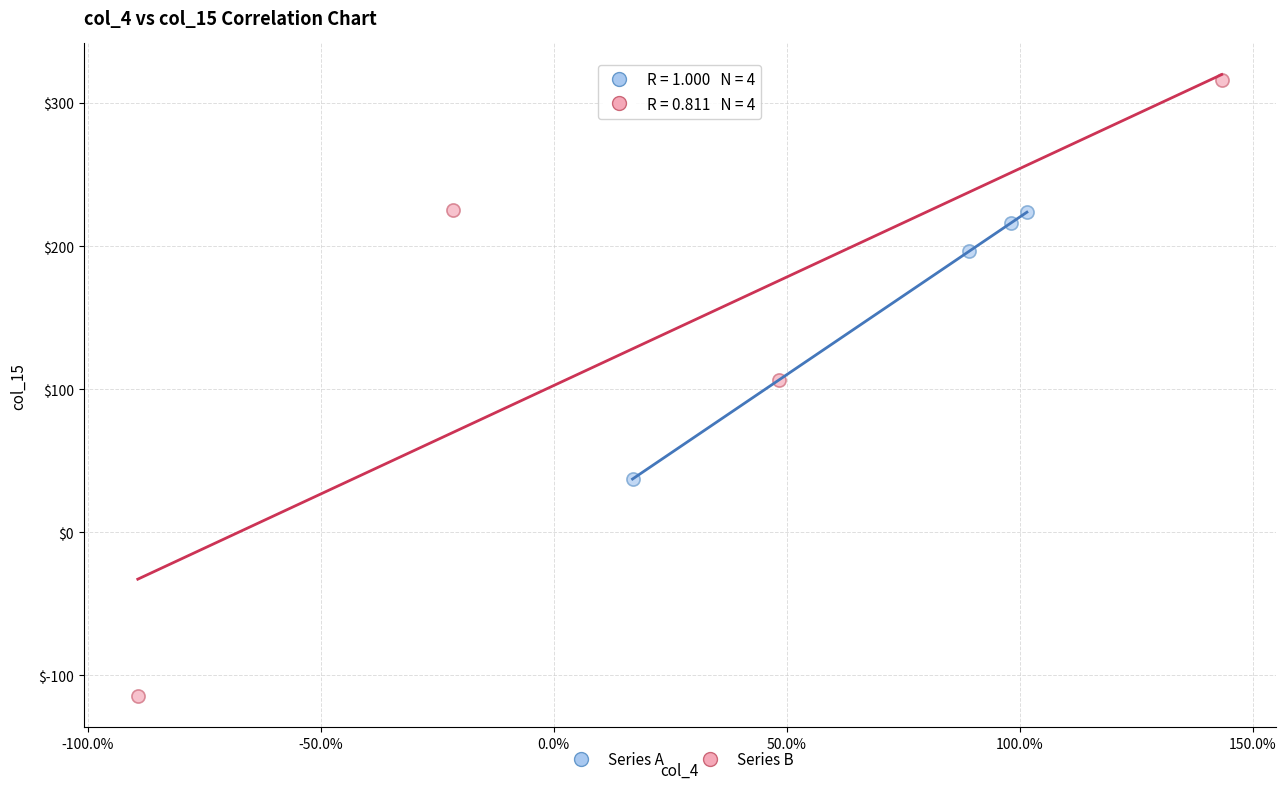

Which series reaches the minimum Y coordinate?

Series B